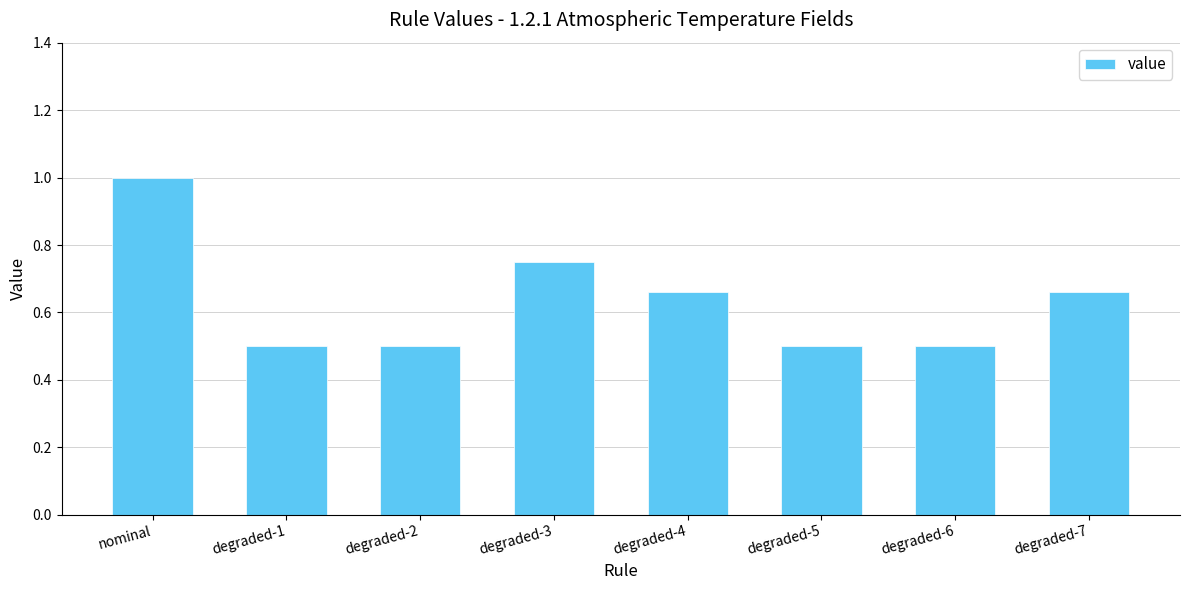

Does the chart contain stacked bars?

No